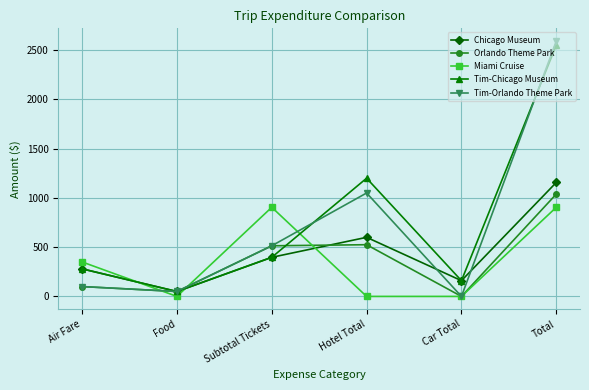

What value does the Miami Cruise series have at Air Fare?

350